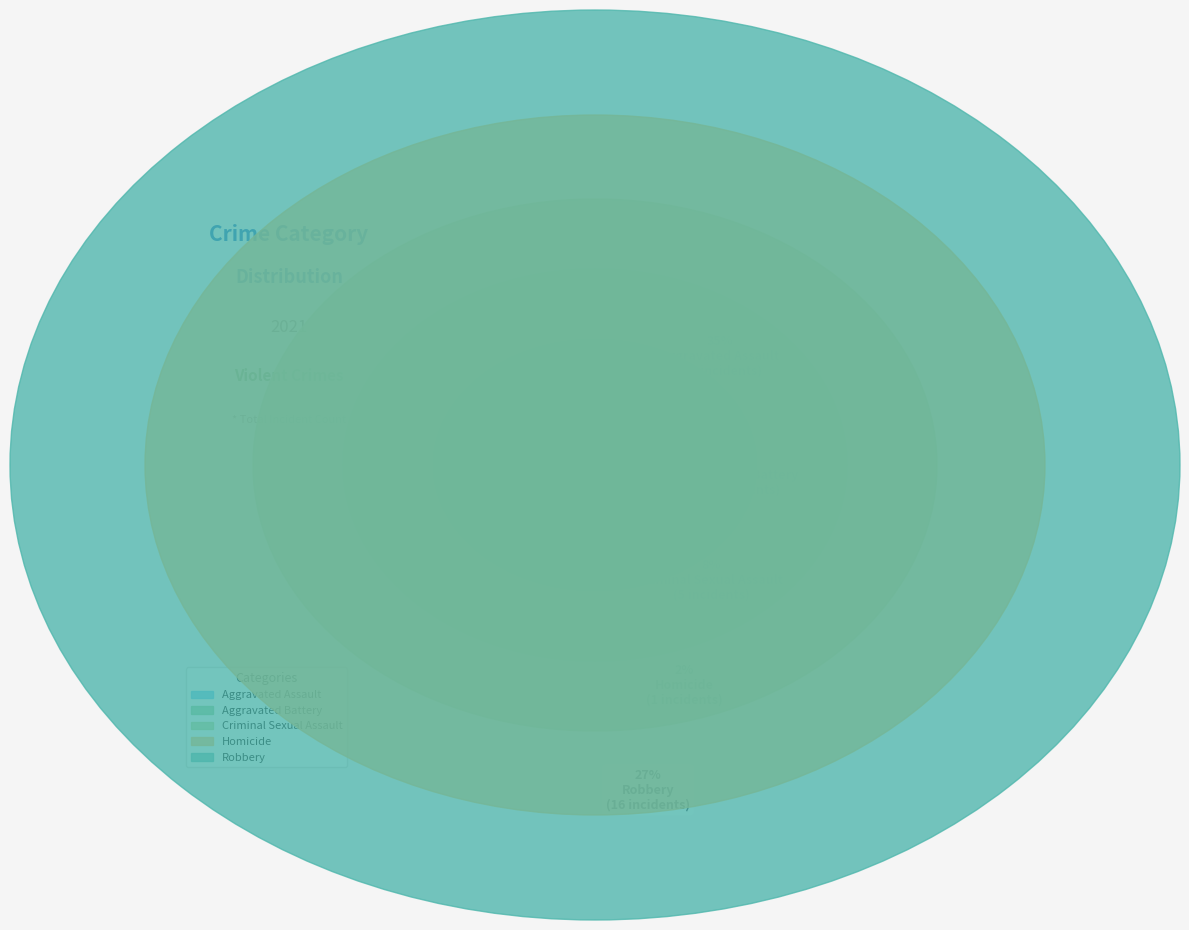

What portion of the pie excludes Aggravated Assault?

65.0%